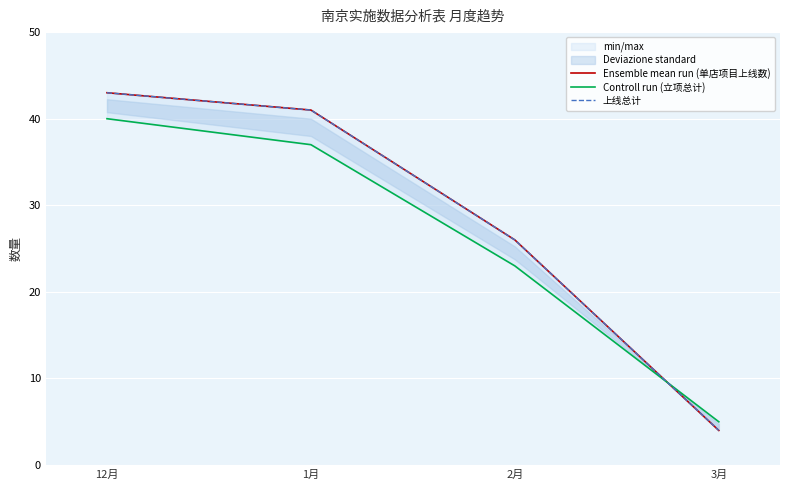

Reading left to right, transcribe all the data shown in this chart.

Ensemble mean run (单店项目上线数): 43	41	26	4
Controll run (立项总计): 40	37	23	5
上线总计: 43	41	26	4